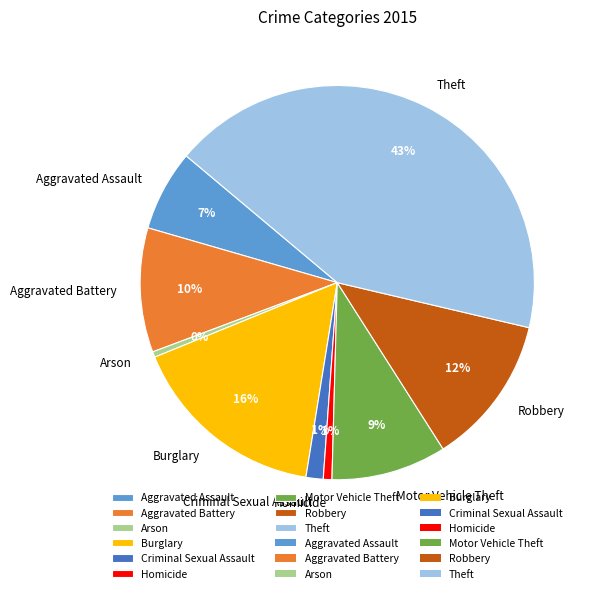

Does any single category account for the majority?

No